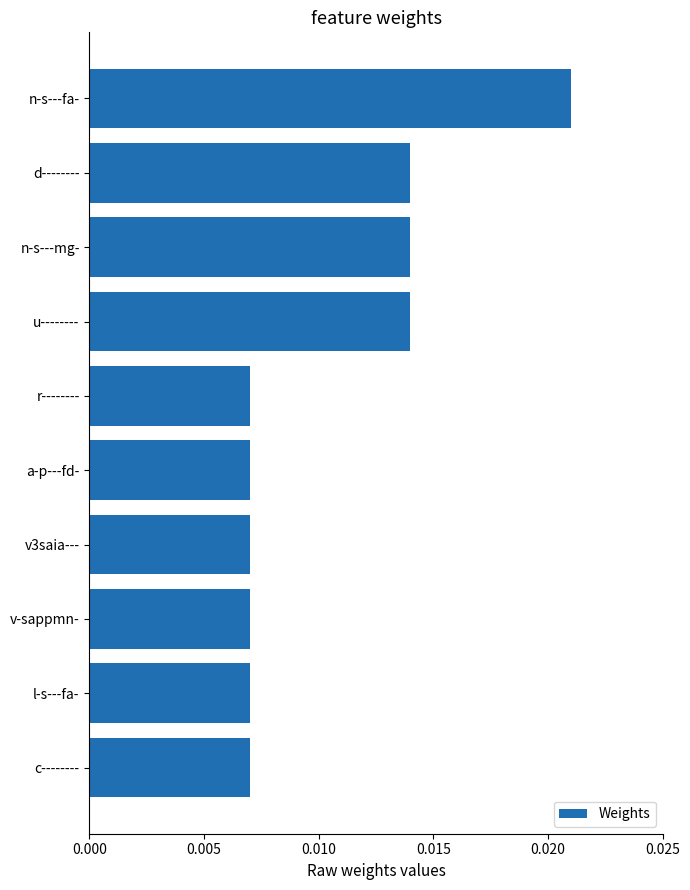

What position from the bottom is r--------?

6